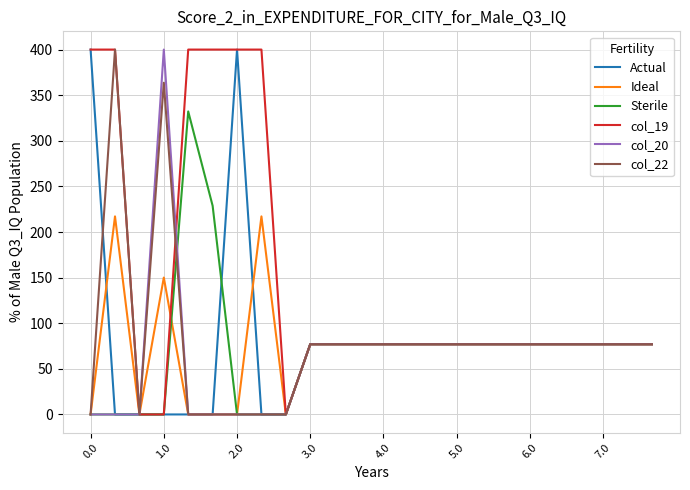

Which series has the largest total across all categories?

col_19